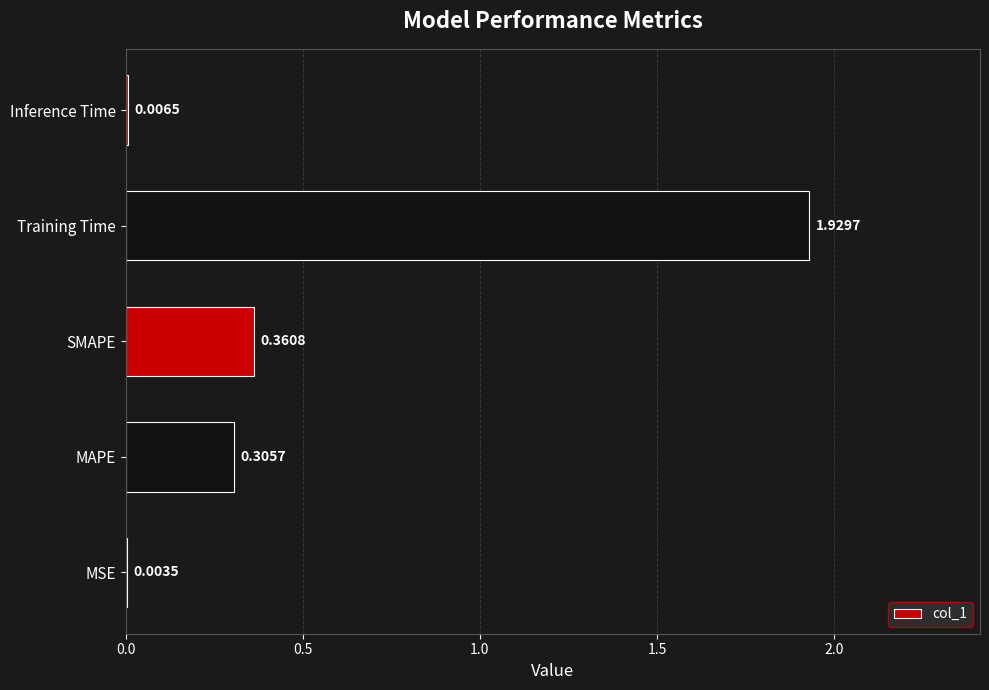

Between MSE and Training Time, which is larger?

Training Time